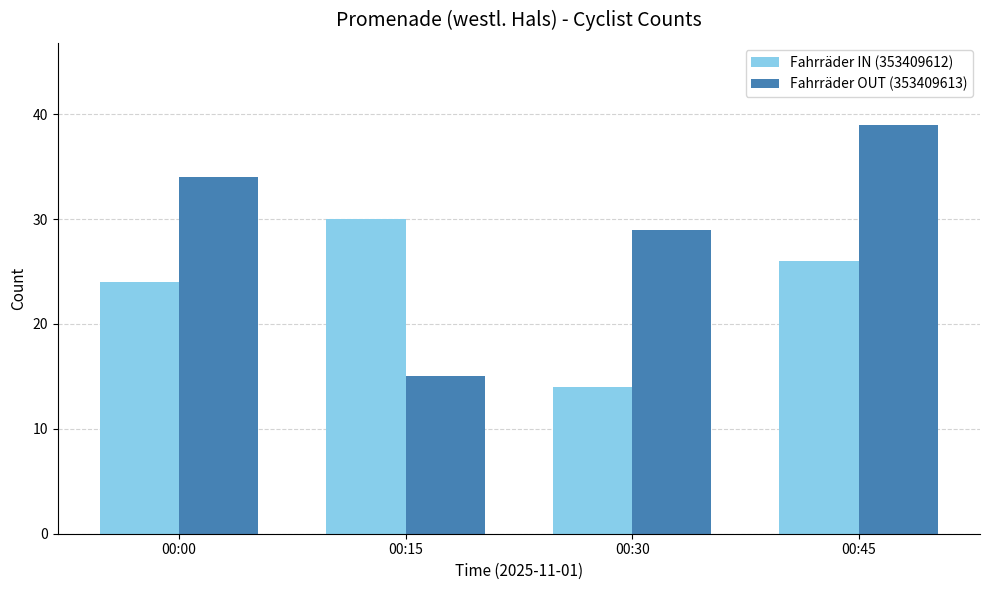

At which label is Fahrräder IN (353409612) closest to 22?

00:00